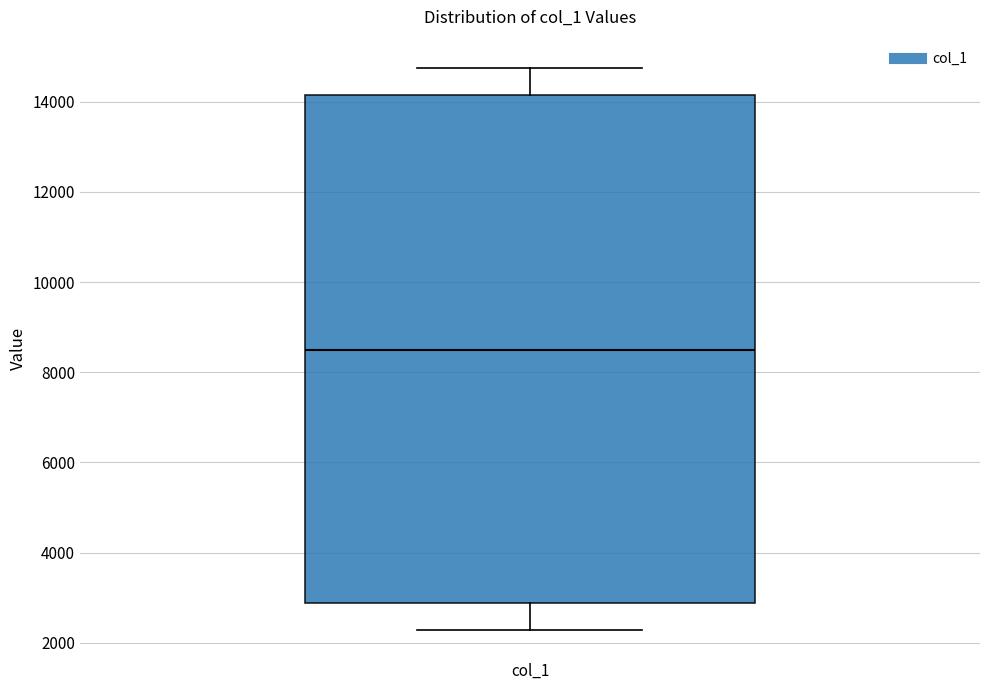

Where does the median line of the box for col_1 sit on the y-axis? The values are not printed on the chart, so give them approximately, as read against the axis.

8600